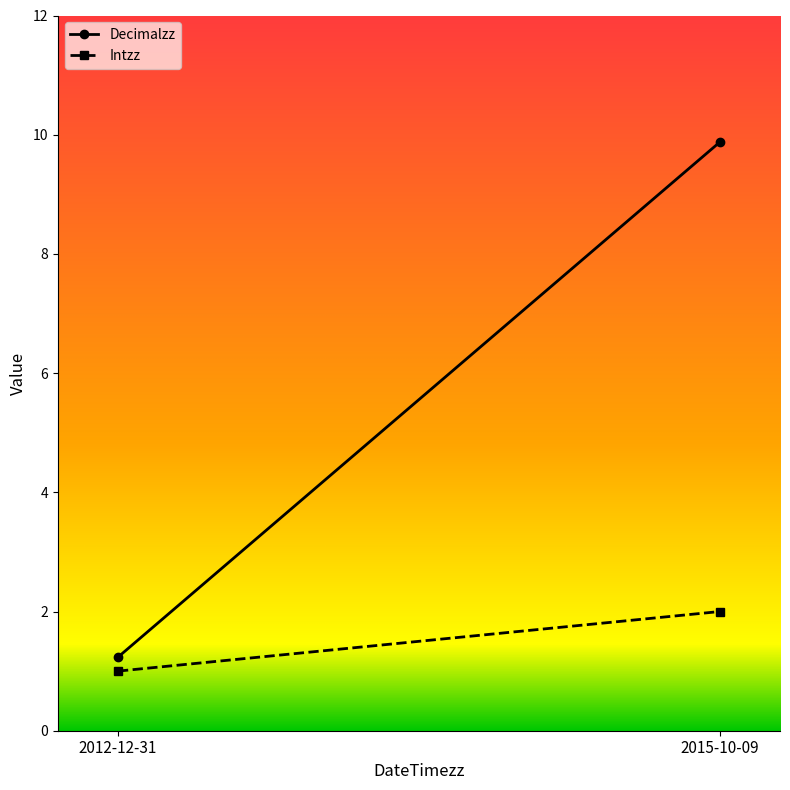

What is the spread (max minus min) of values at 2015-10-09?

7.9